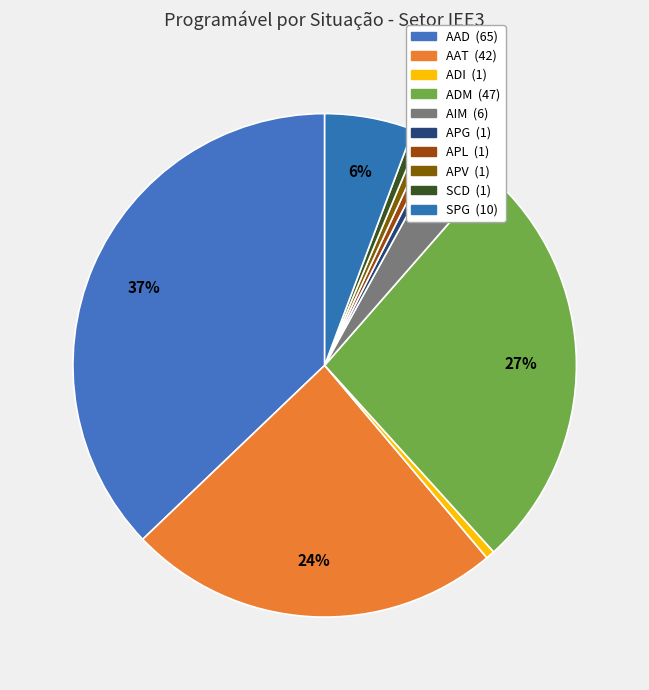

Which category has the smallest portion of the pie?

ADI